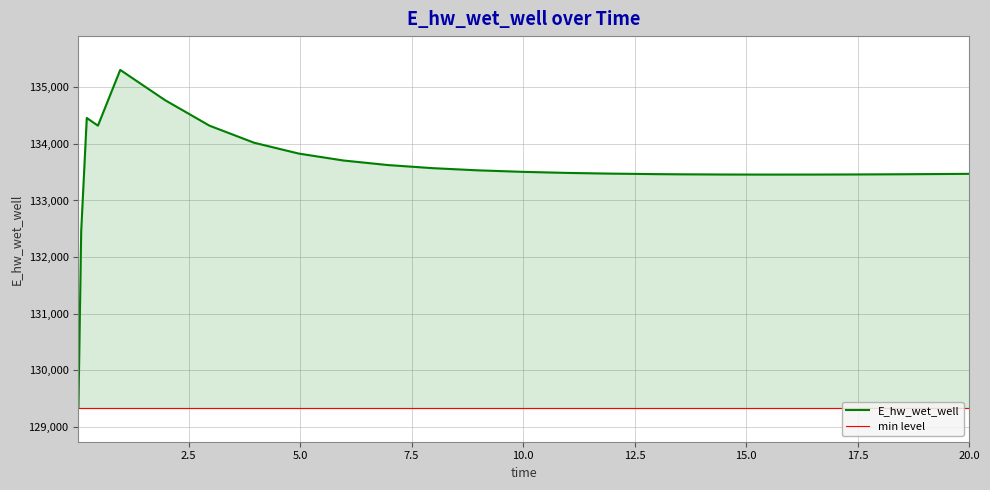

What is the ratio of the value at 18.46875 to the value at 9.96875?

1.0